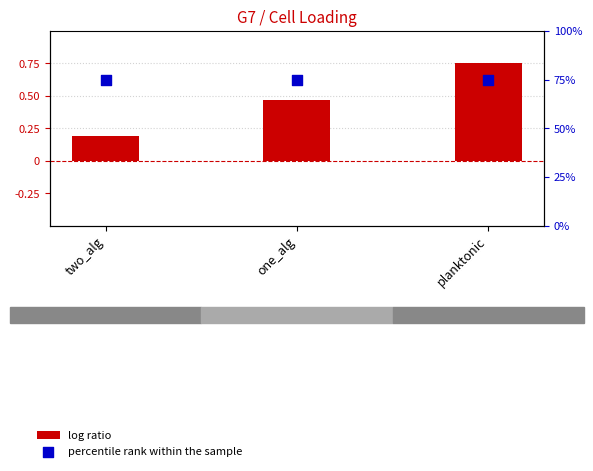

At which category is the sum across all series the highest?

planktonic